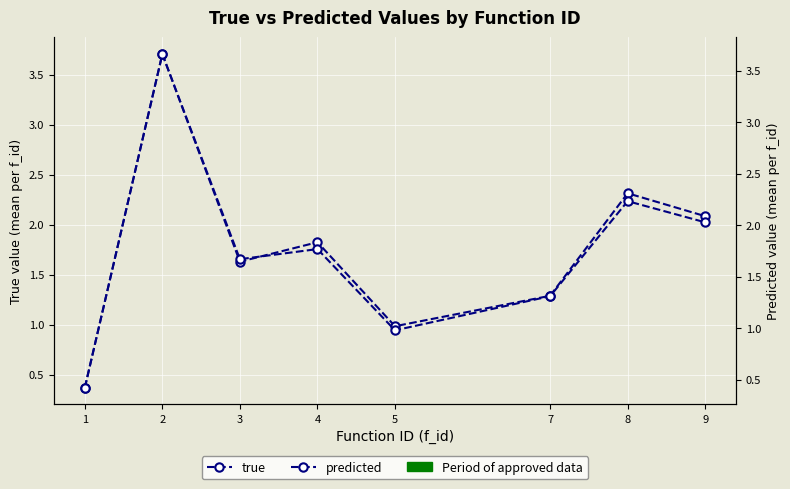

Is the value of predicted at 8 greater than the value of true at 5?

Yes